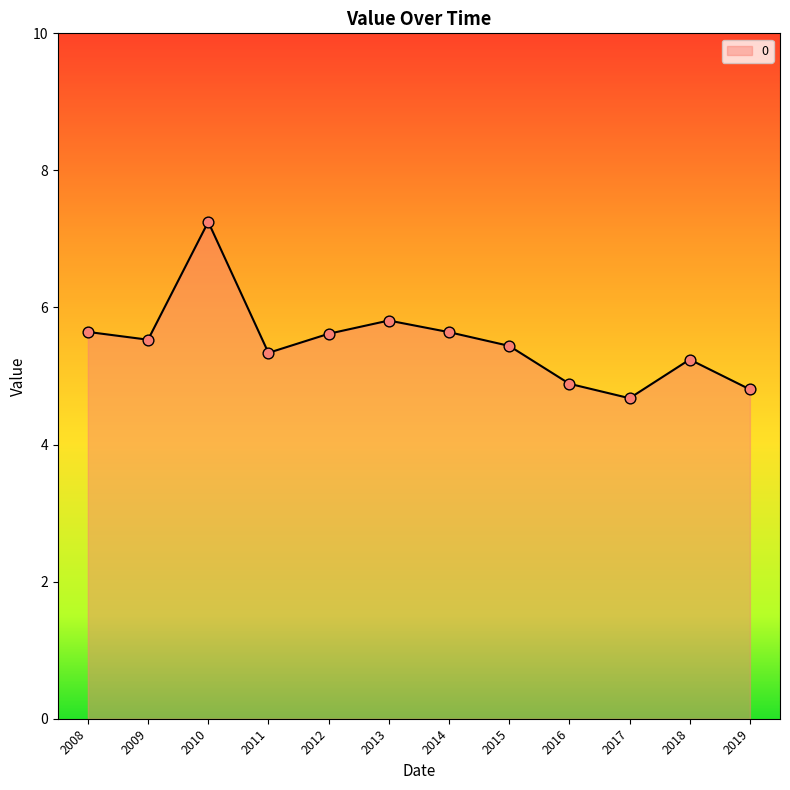

Between 2010 and 2012, which is larger?

2010